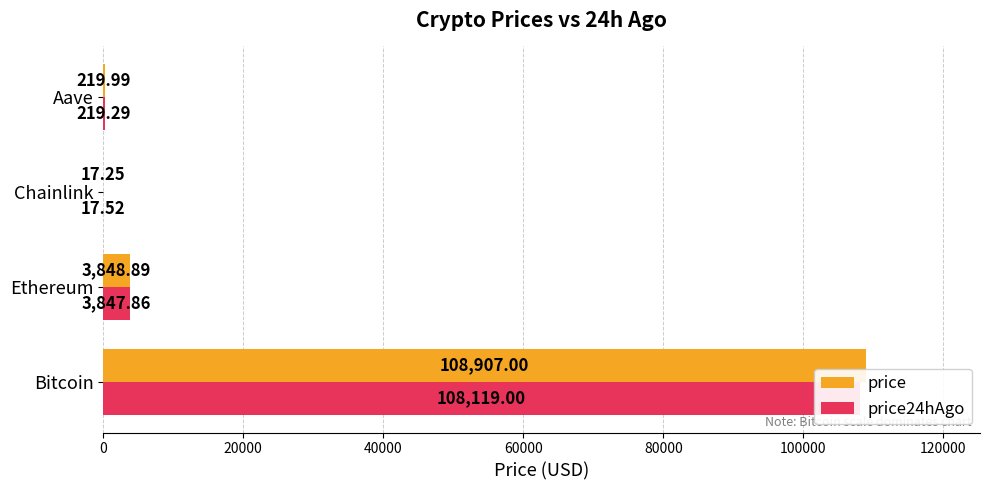

What is the total value across all series at 20000?

7696.8